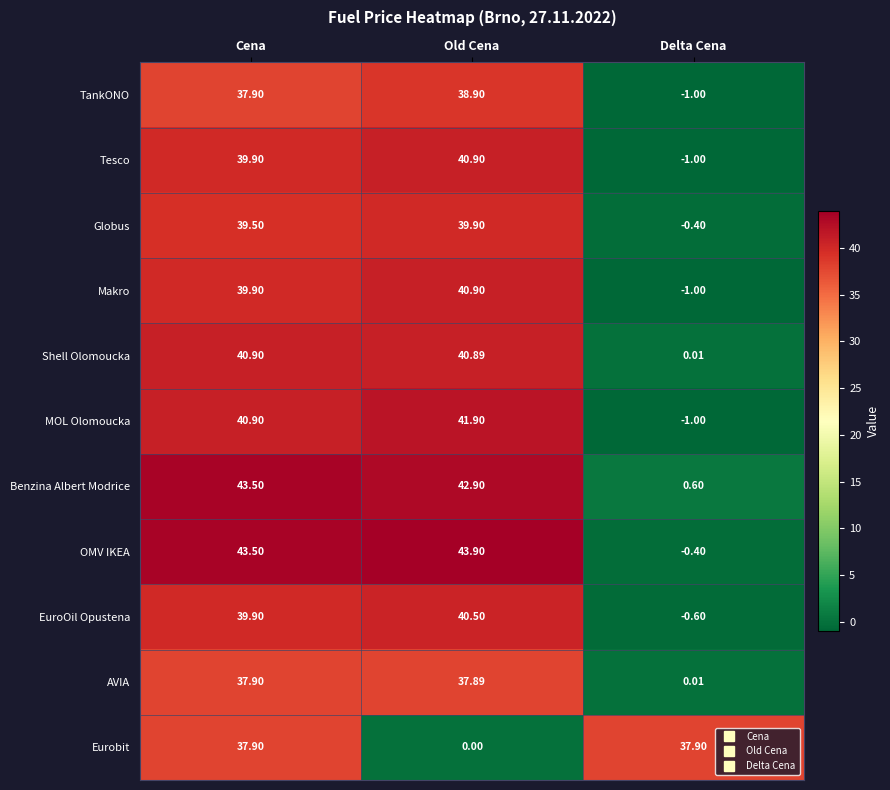

At which label does Eurobit reach its minimum?

Old Cena